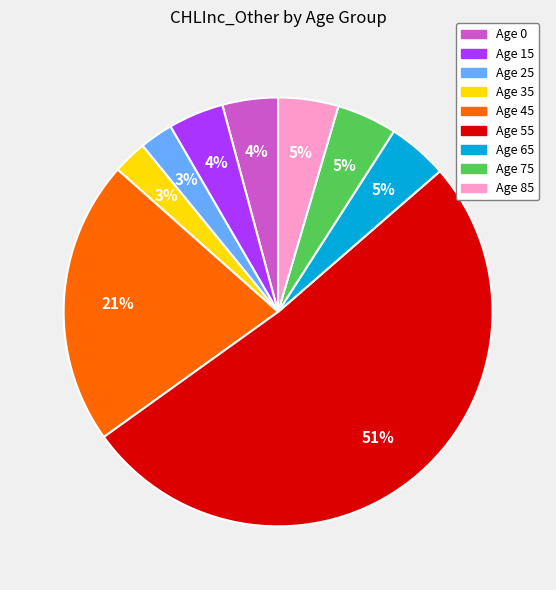

How many slices are in this pie chart?

9